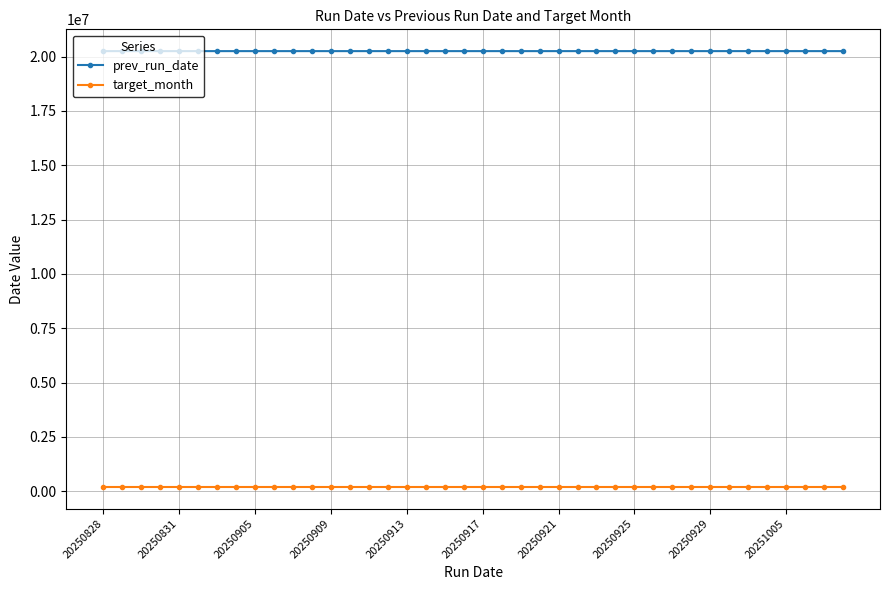

True or false: target_month and prev_run_date intersect in this chart.

False